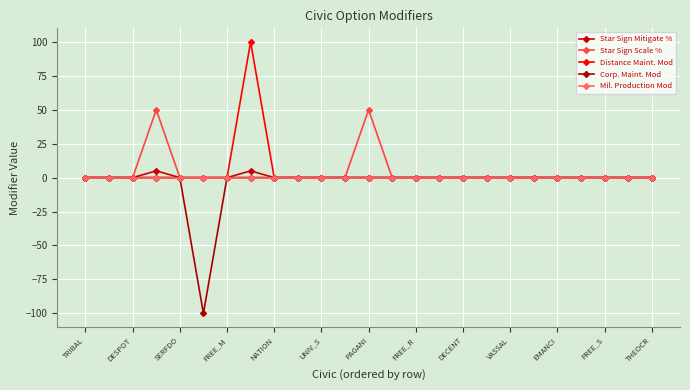

Does the chart have visible grid lines?

Yes